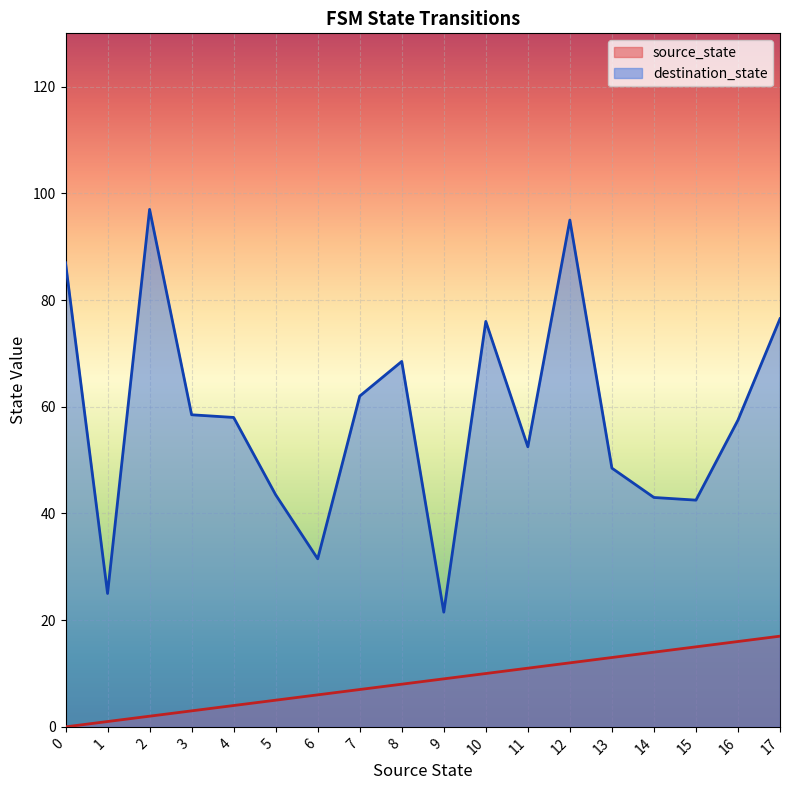

What is the average value of the destination_state series?

58.0